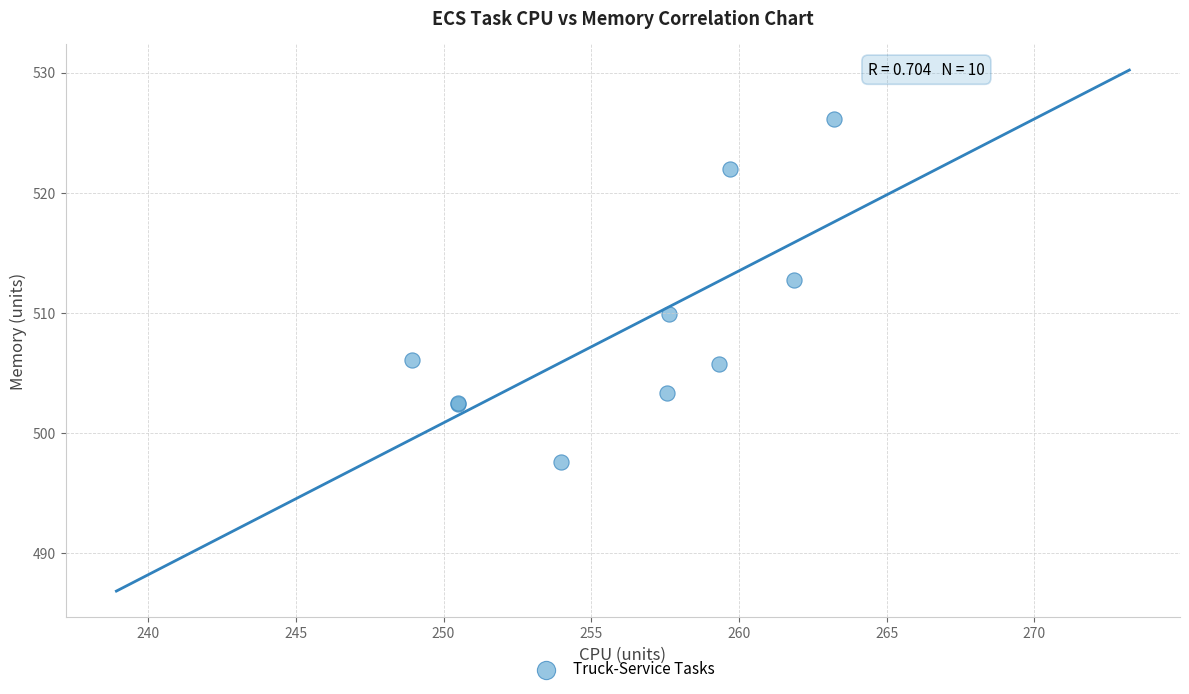

What Y value in the scatter plot is closest to 511?

510.0